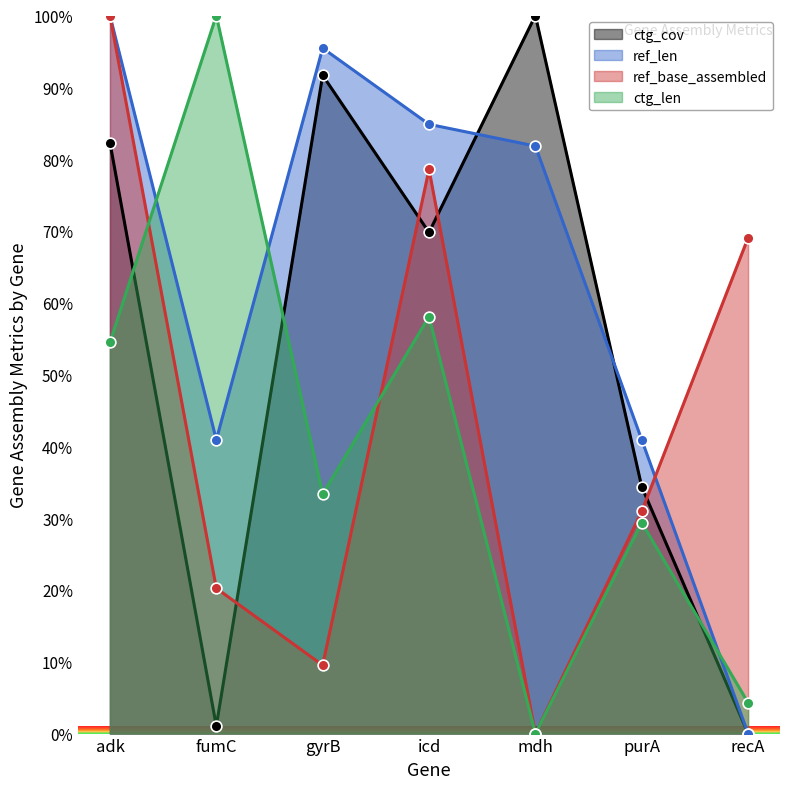

Which series contains the highest Y value?

ctg_len